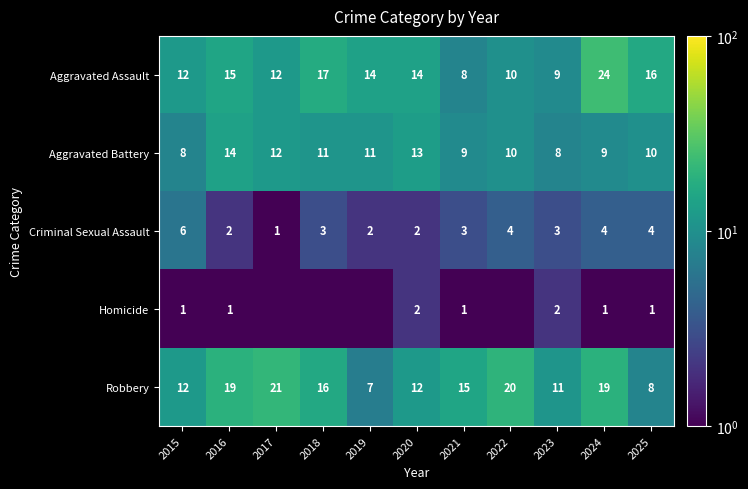

At which label does Robbery reach its peak?

2017